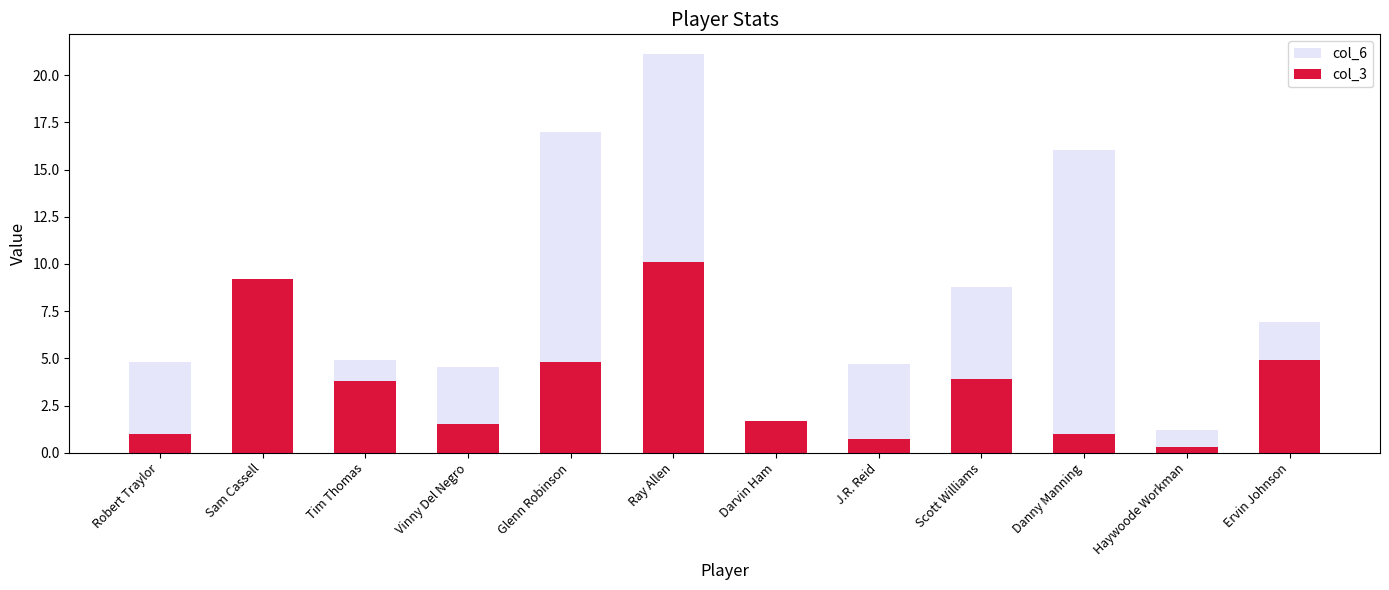

At how many categories does at least one series exceed 8?

5